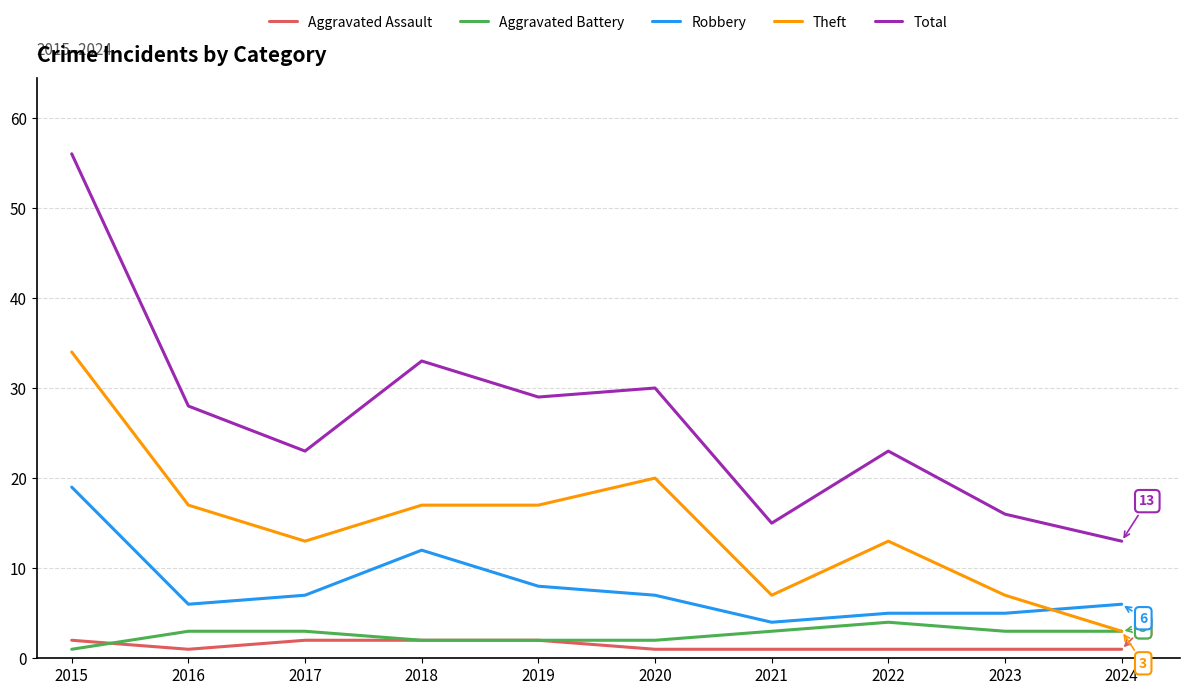

Where is the first local minimum for Theft?

2017